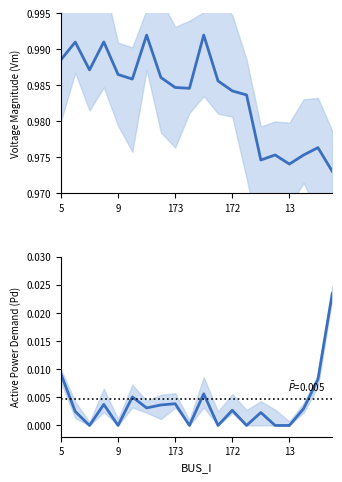

True or false: Pd and Vm cross at least once.

False